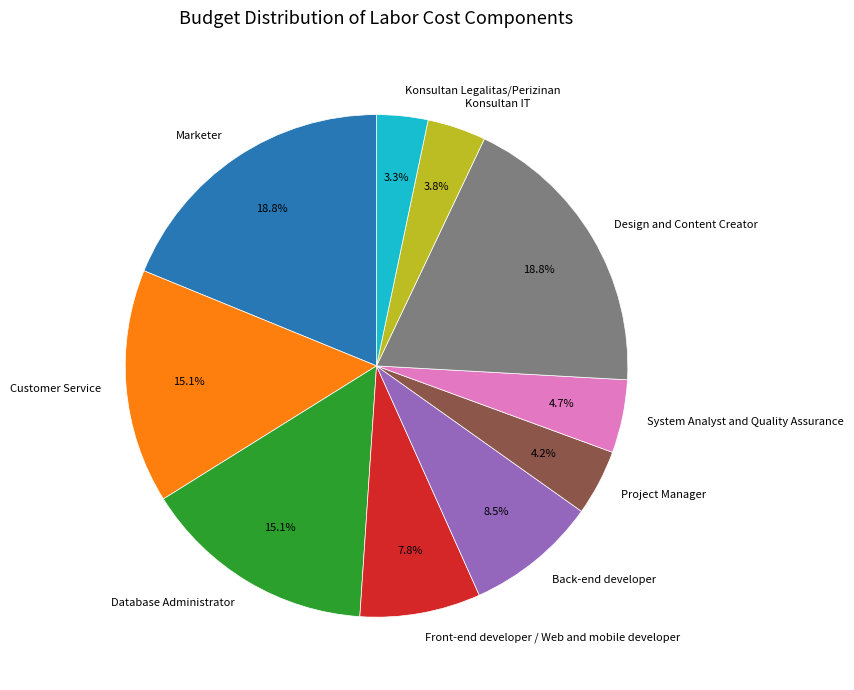

Count the number of slices in the pie.

10